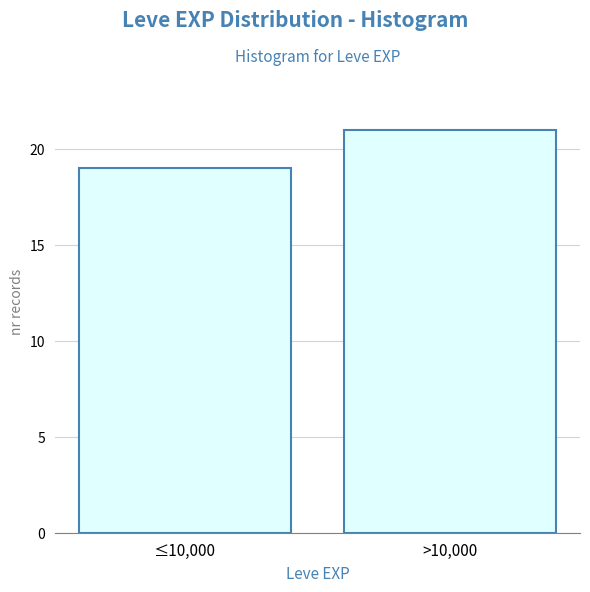

Reading right to left, extract all data points from this chart.

21	19